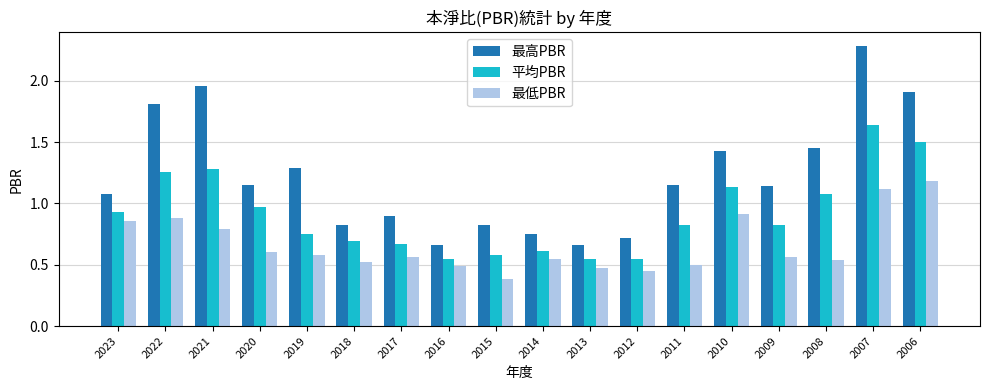

Which category has the highest value in the 最高PBR series?

2007